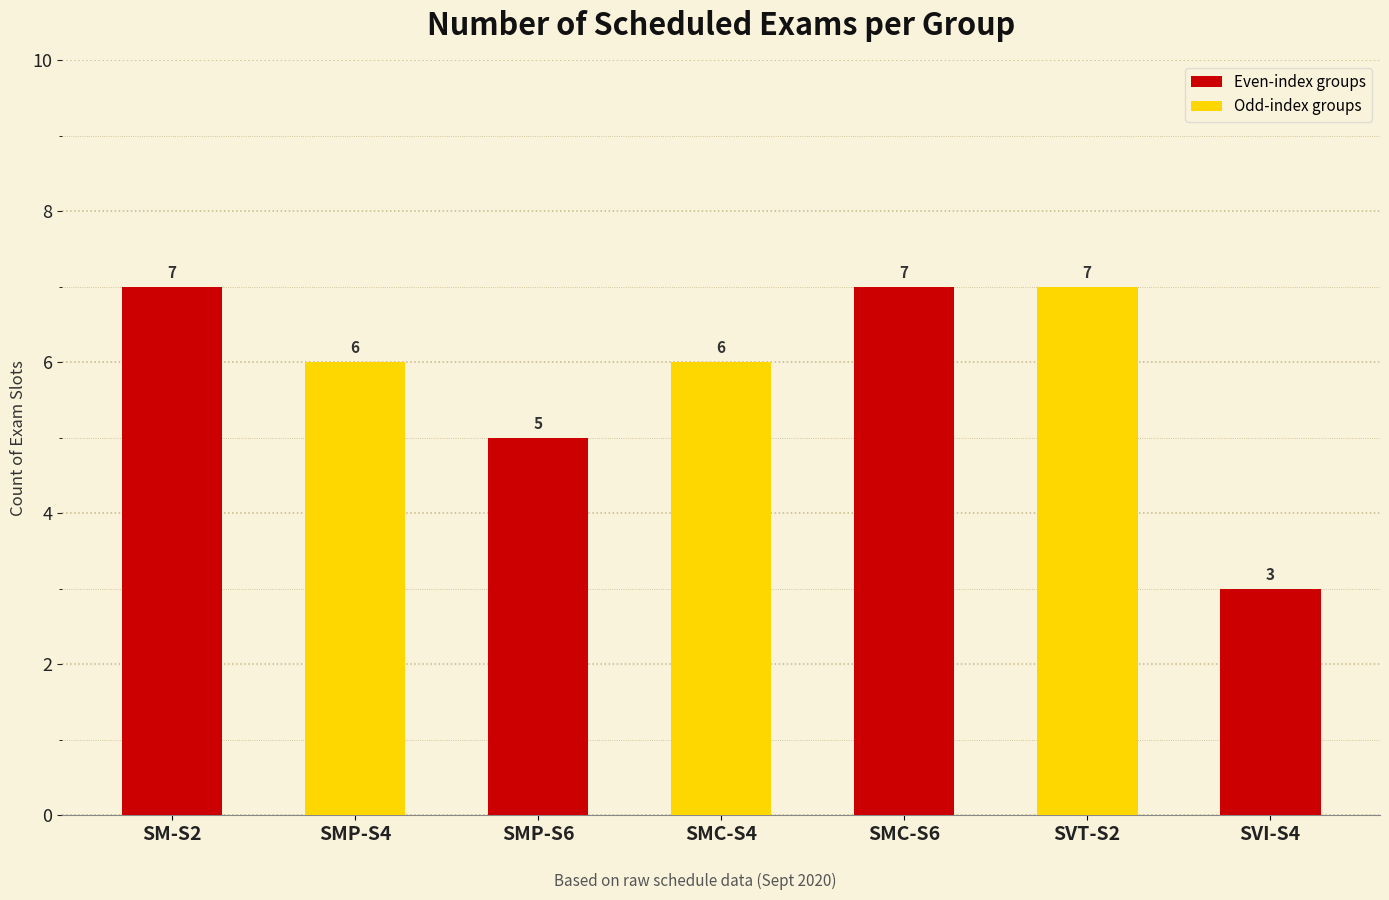

How many series are shown in this chart?

1